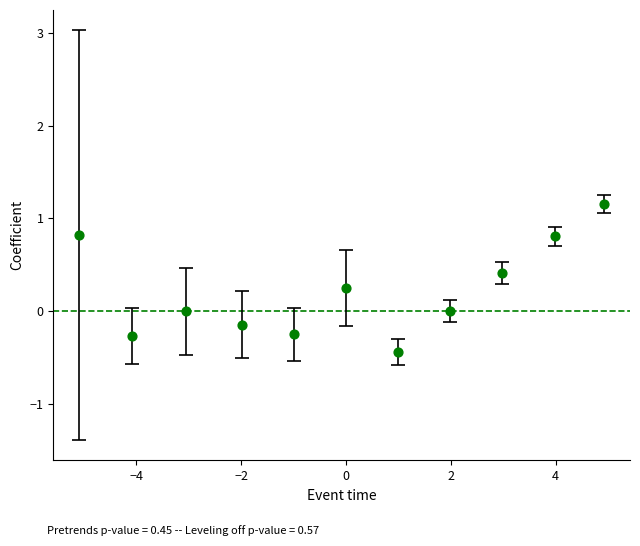

What is the range of Y values (max minus min)?

1.6